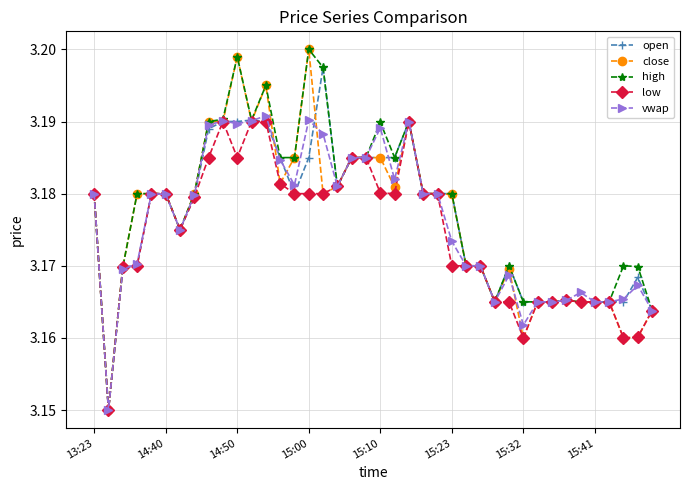

How many high values are between 3 and 4?

40